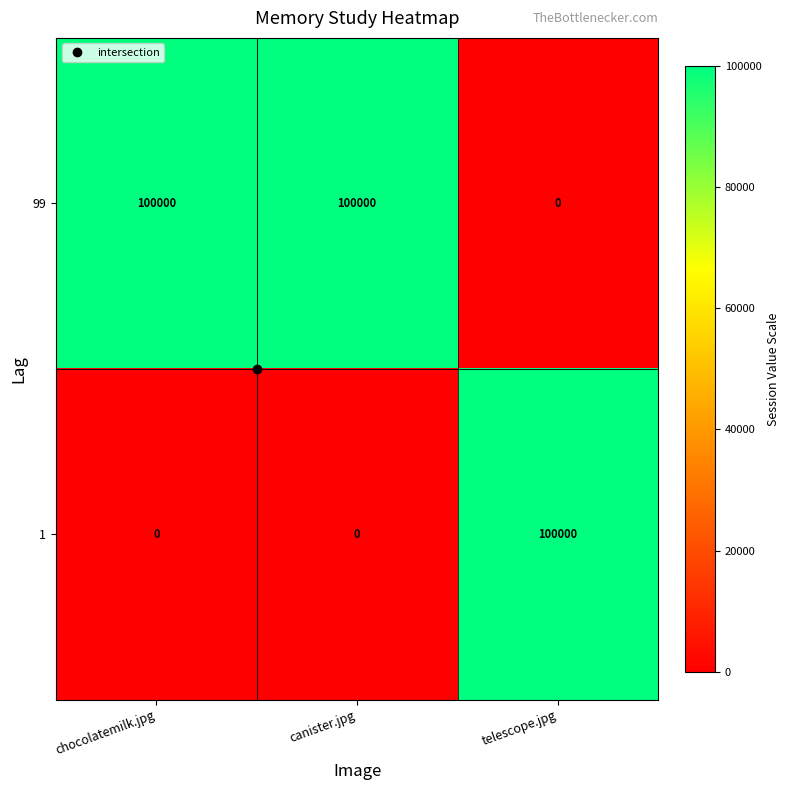

At which label does 99 reach its minimum?

telescope.jpg